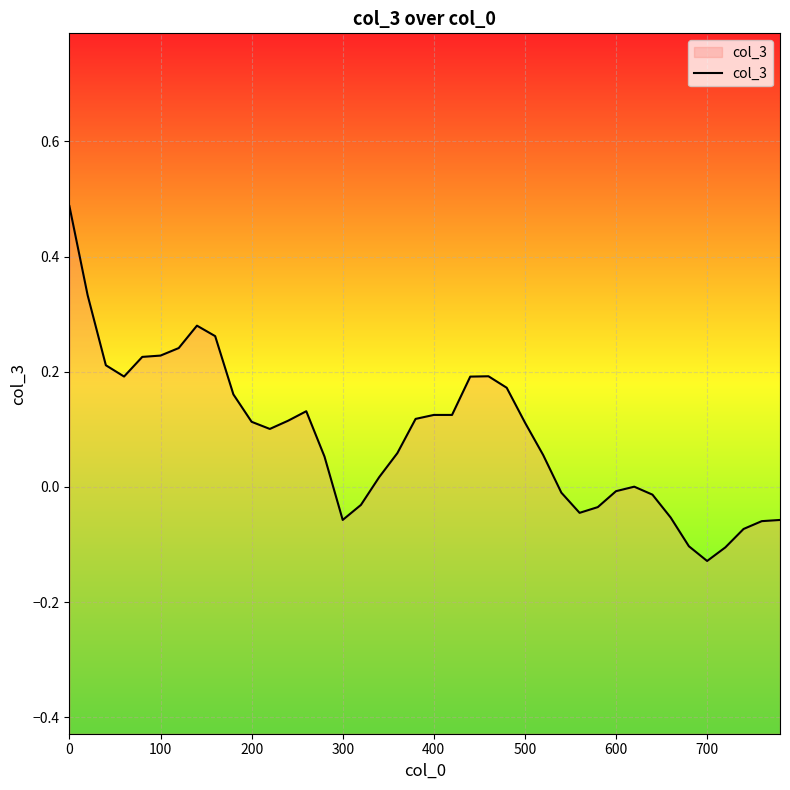

Is it true that the value at 400 is 0.2?

False